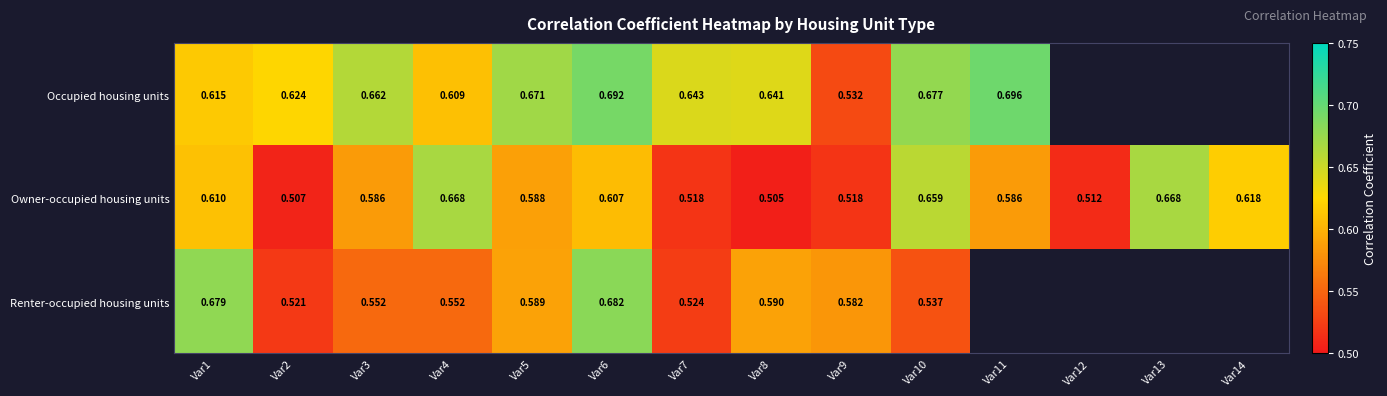

Which series changed the most between Var7 and Var8?

Renter-occupied housing units